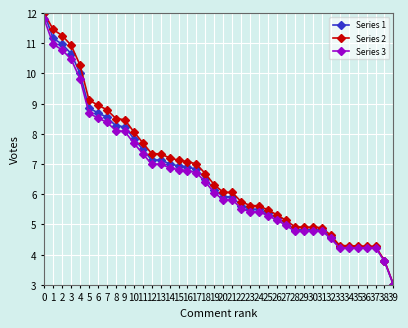

Between 31 and 34, which series saw the biggest shift?

Series 2